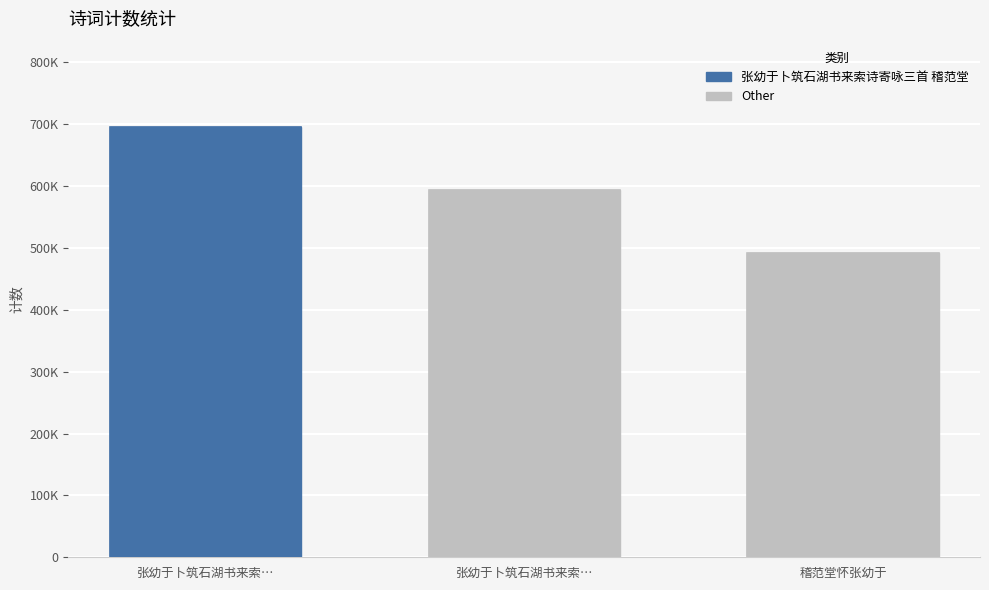

What is the ratio of the value at 张幼于卜筑石湖书来索诗寄咏三首 其一 稽范堂 to the value at 张幼于卜筑石湖书来索诗寄咏三首 稽范堂?

0.9